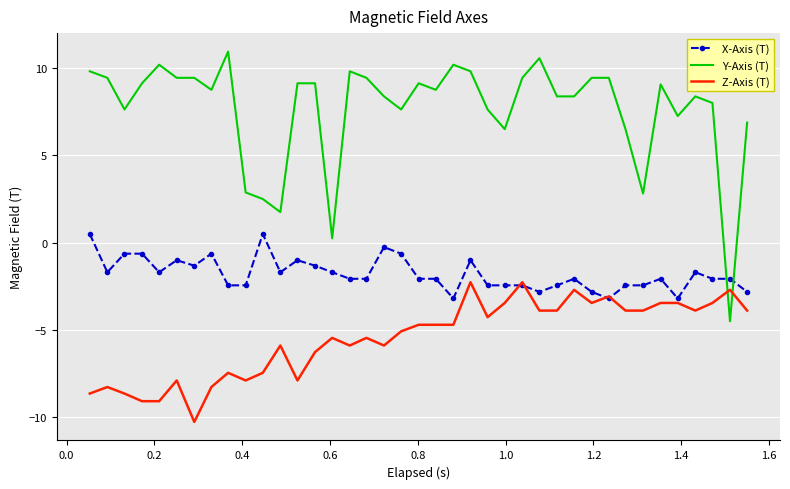

Which series has the largest total across all categories?

Y-Axis (T)